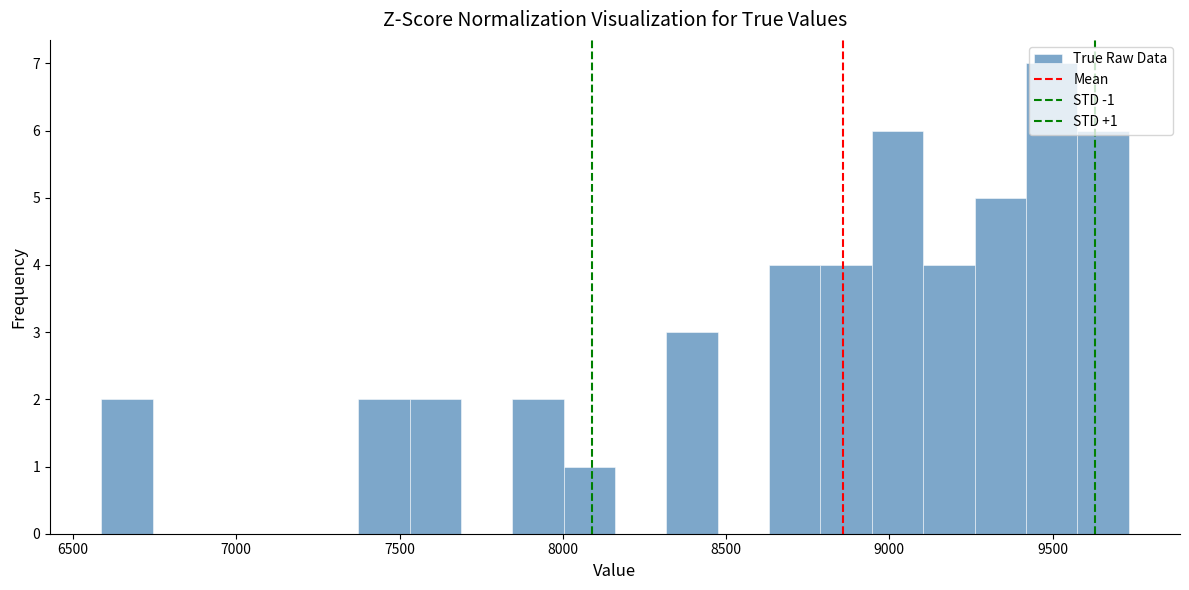

Read against the x-axis, roughly where is the centre of the tallest bar?

9500